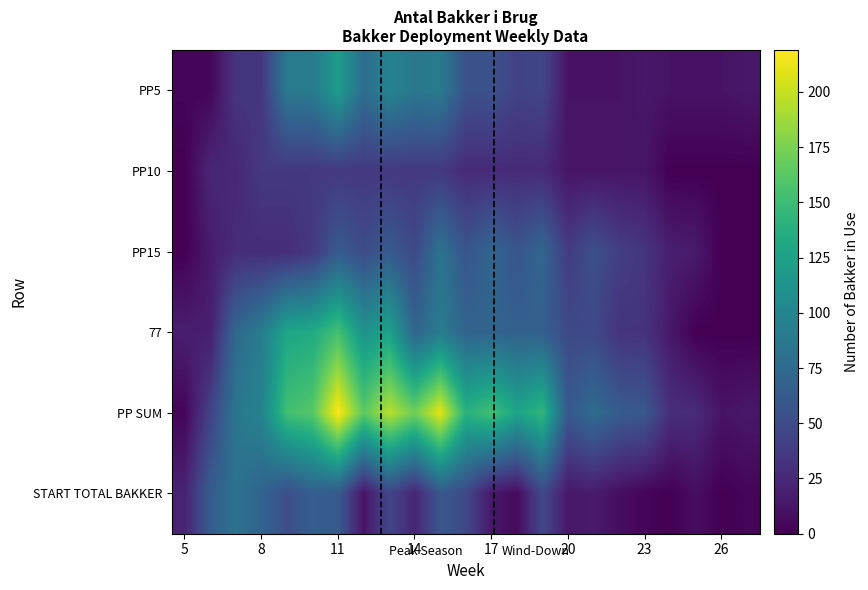

How many categories are shown in the chart?

23